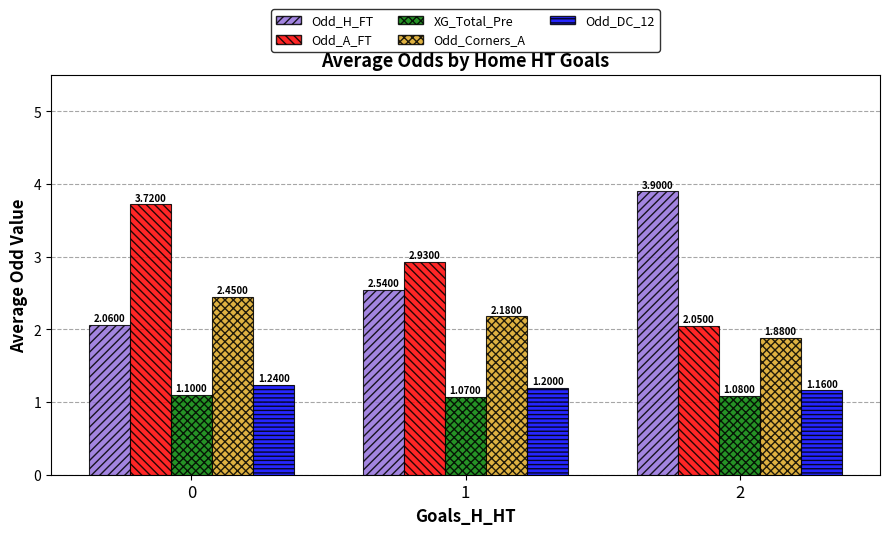

True or false: Odd_A_FT has a value of 2.0 at 1.

False